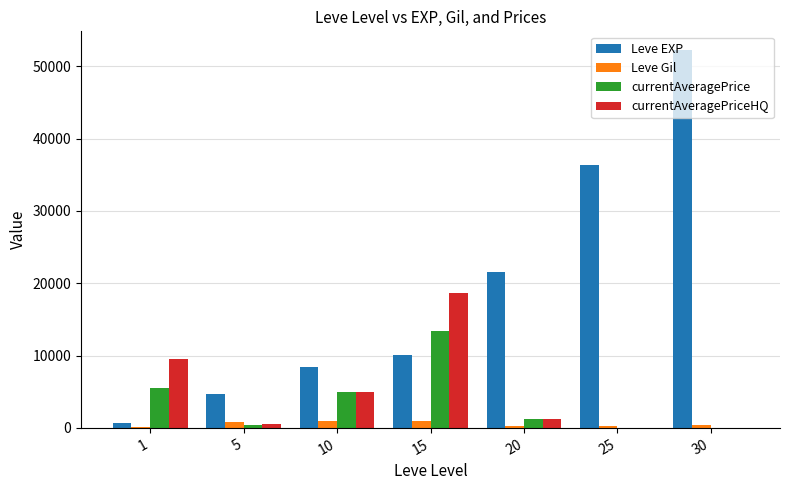

Between 10 and 25, which series saw the biggest shift?

Leve EXP